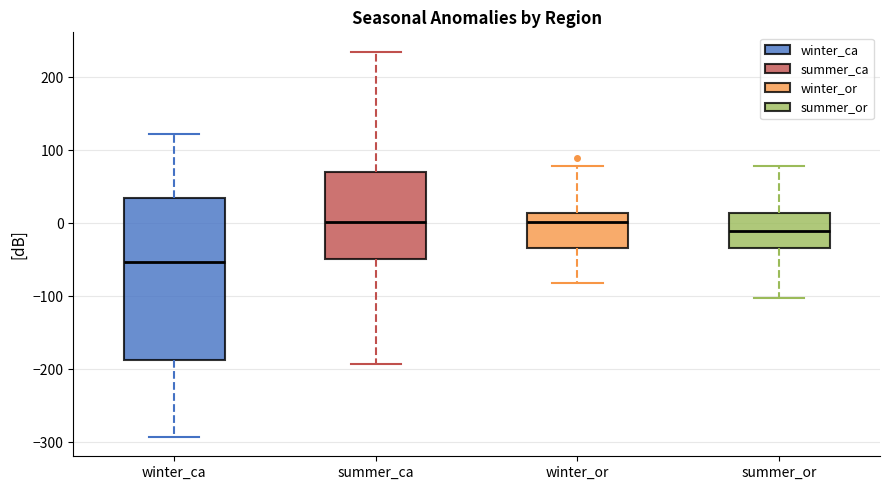

Comparing the boxes themselves (not the whiskers), which one is the tallest?

winter_ca